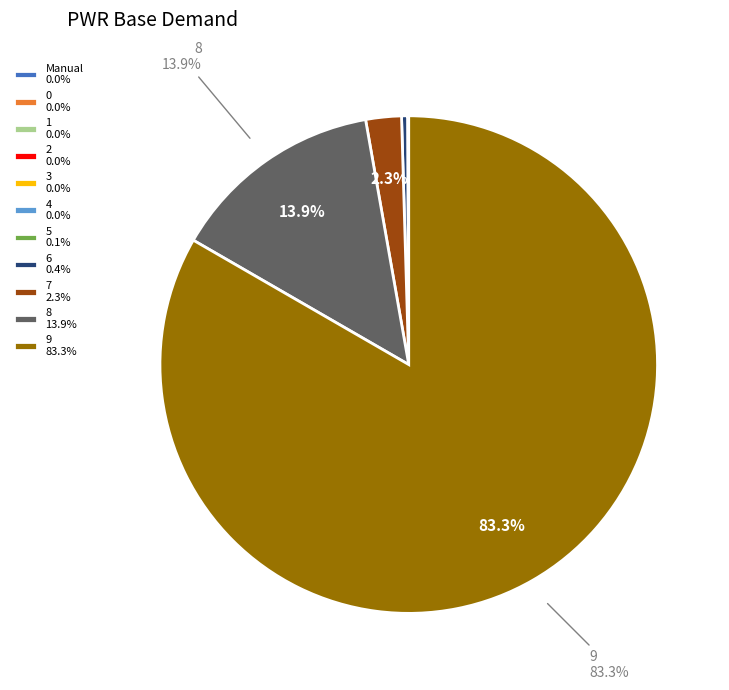

Does any single category account for the majority?

Yes